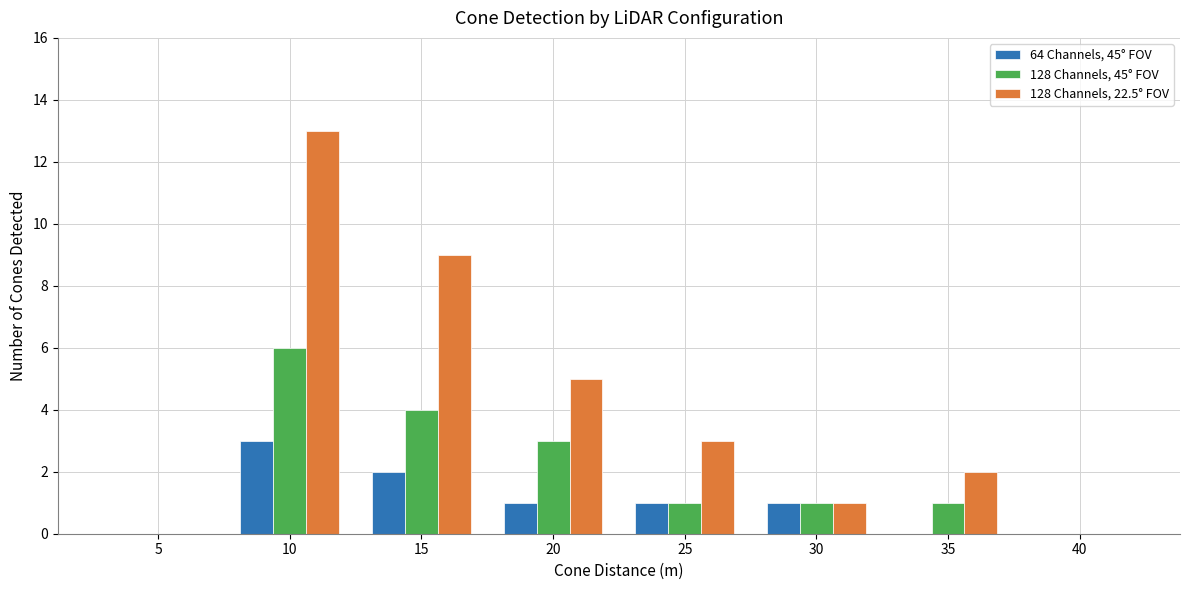

Is the value of 128 Channels, 45° FOV at 15 greater than the value of 64 Channels, 45° FOV at 40?

Yes